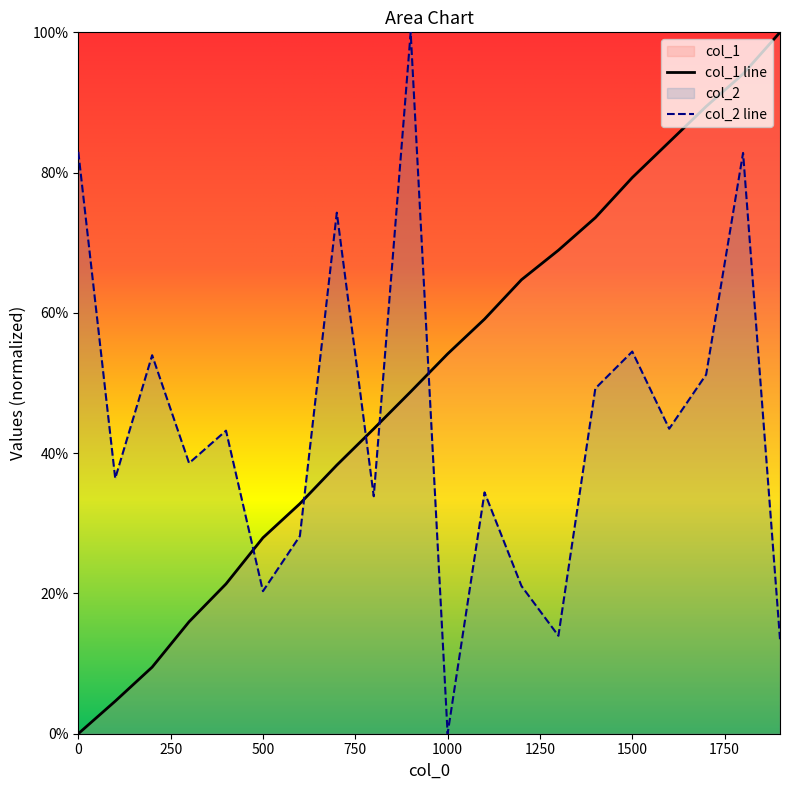

What are all the series names shown in the legend?

col_1, col_2